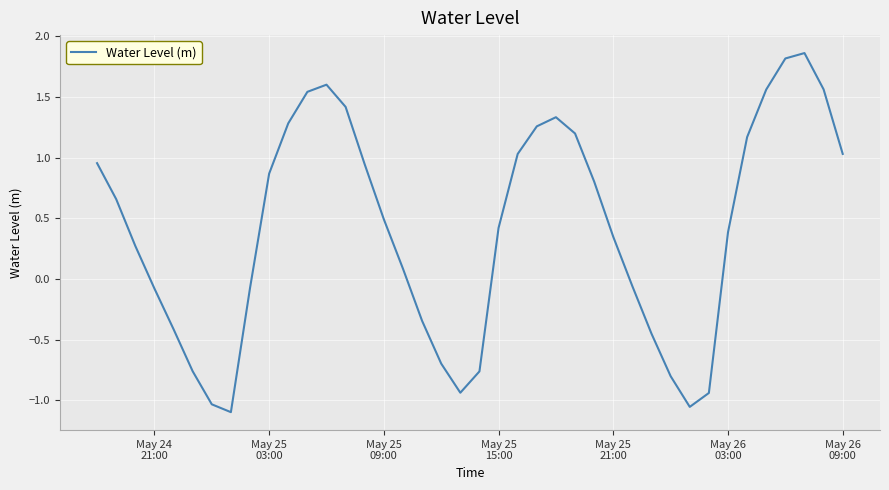

How many positive values are there?

25